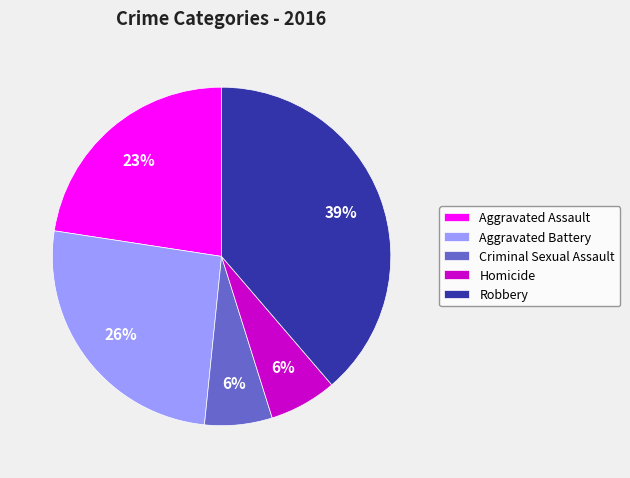

To the nearest percent, what is the average slice percentage?

20%